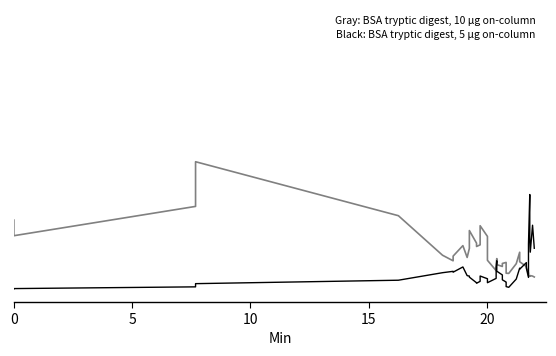

How many lines are shown in the chart?

2